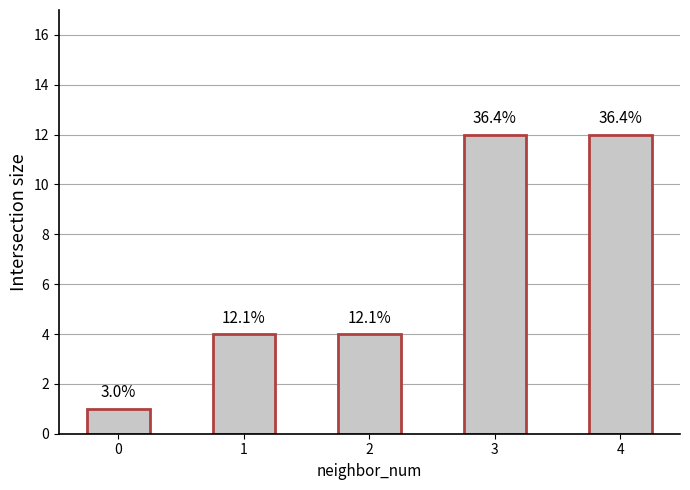

Are the bars grouped side by side (vs. stacked)?

No